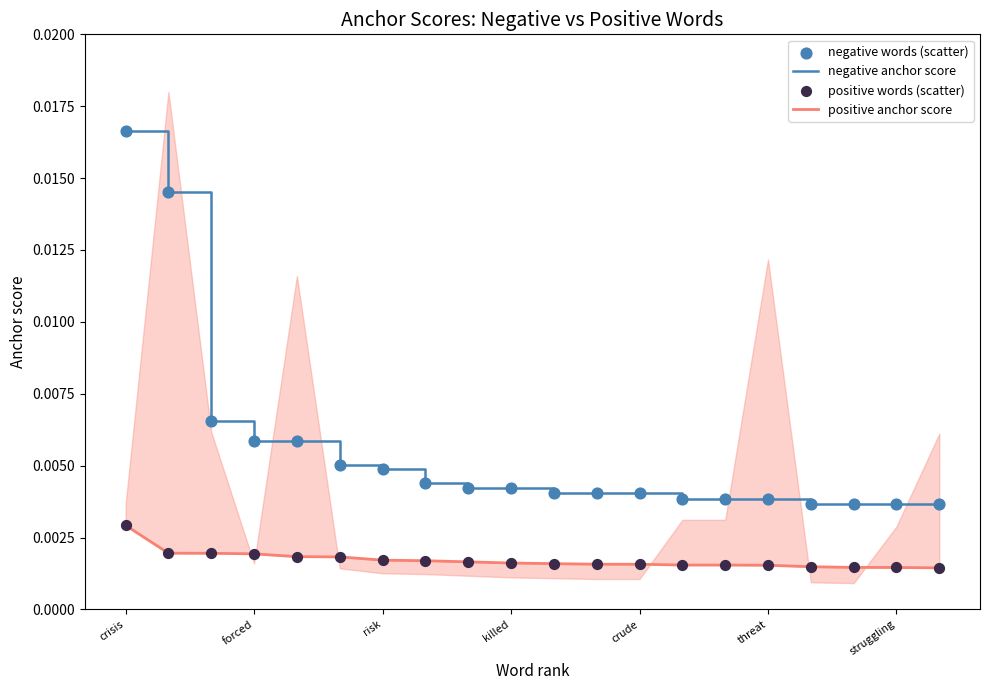

Is the value of positive anchor score at 7 greater than the value of negative anchor score at struggling?

No